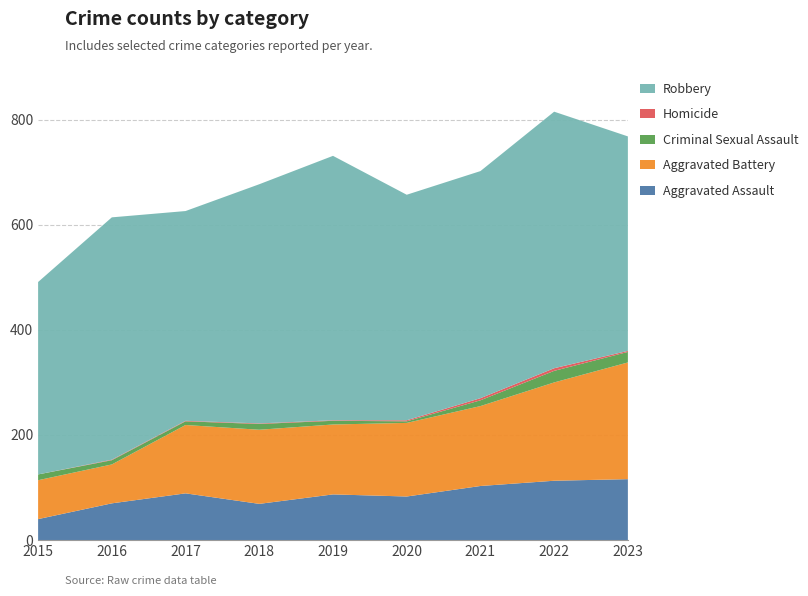

Reading left to right, list all the values displayed in this chart.

Aggravated Assault: 40	70	89	69	87	83	103	113	116
Aggravated Battery: 74	74	130	141	133	140	152	187	222
Criminal Sexual Assault: 11	8	7	11	7	3	11	22	20
Homicide: 0	1	1	1	1	2	4	5	2
Robbery: 366	461	399	455	503	429	432	488	408